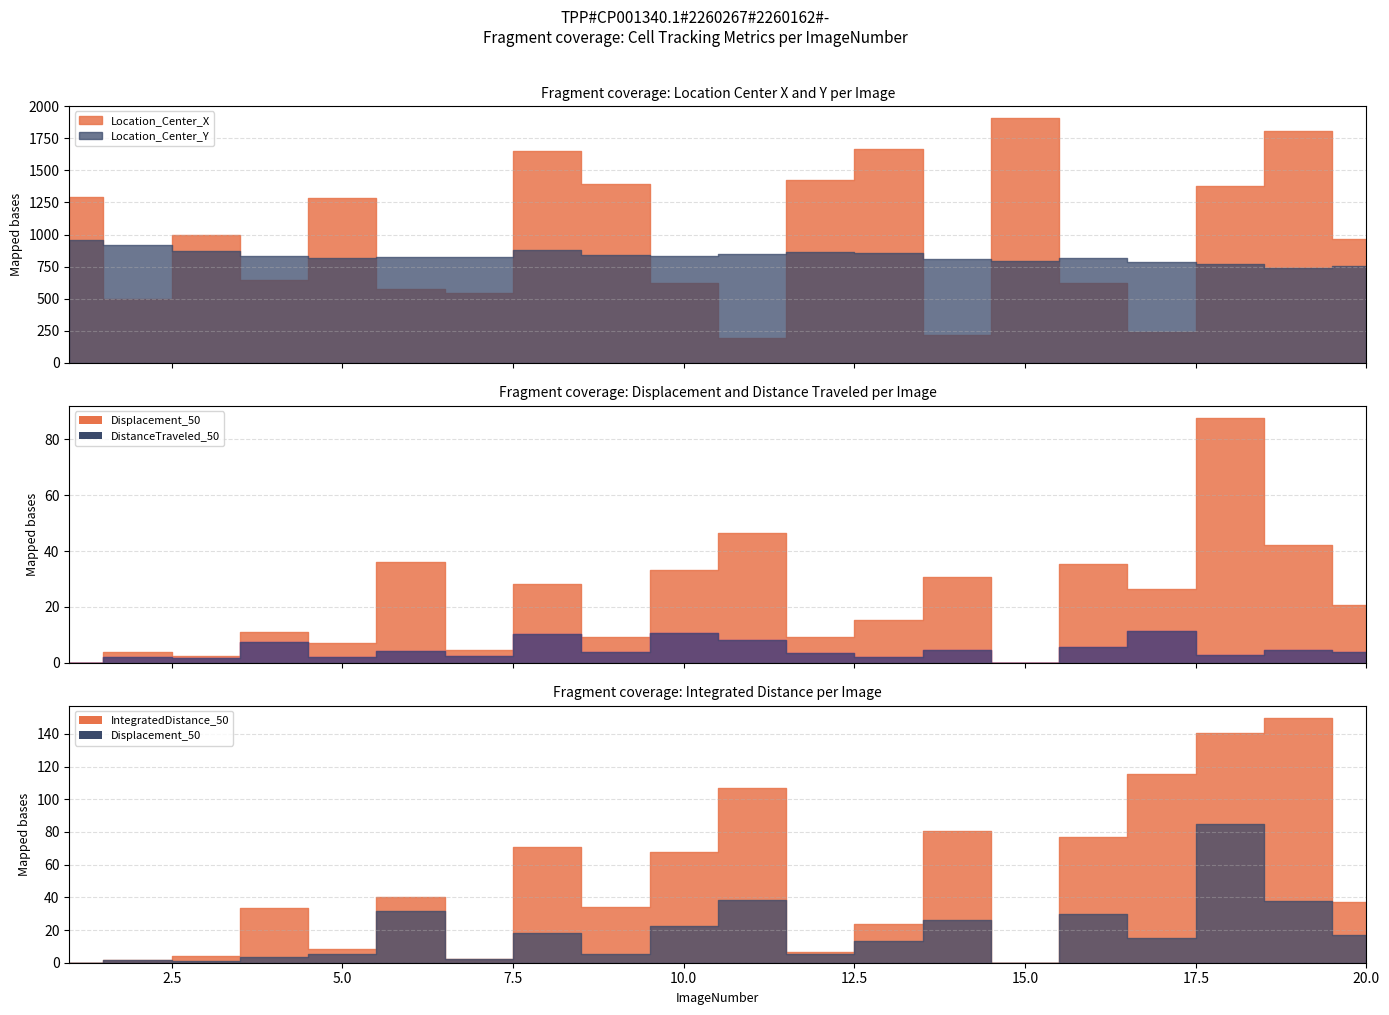

Which has a higher value, 6 or 18?

18